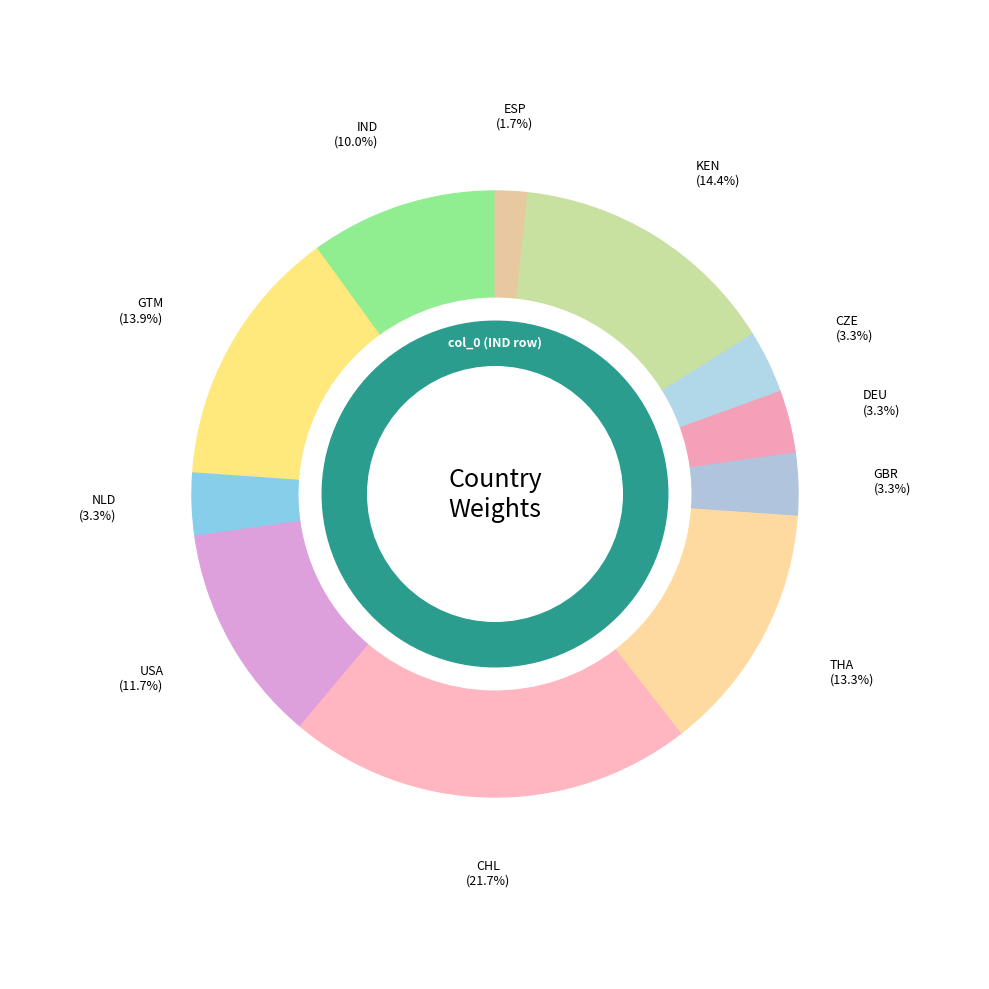

Is there a majority slice in this chart?

No